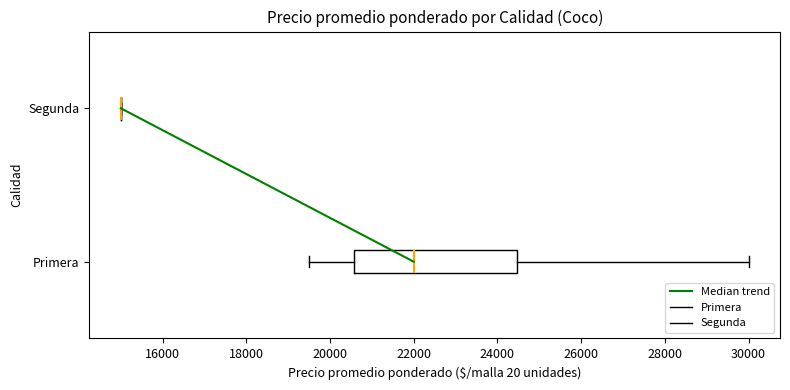

Where does the right whisker of the box for Primera end on the x-axis? The values are not printed on the chart, so give them approximately, as read against the axis.

30000